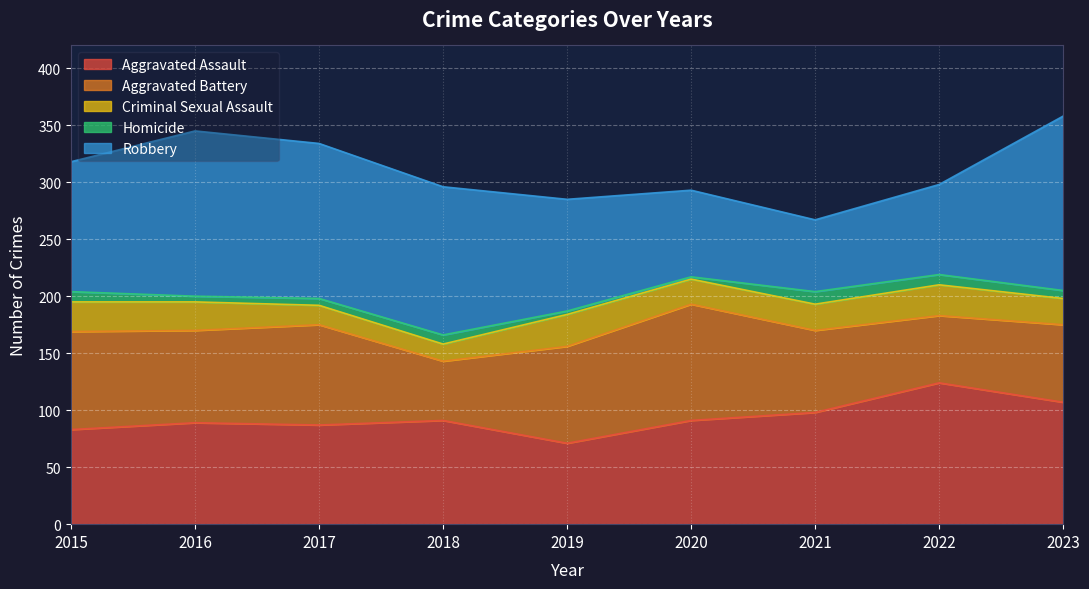

What are all the series names shown in the legend?

Aggravated Assault, Aggravated Battery, Criminal Sexual Assault, Homicide, Robbery